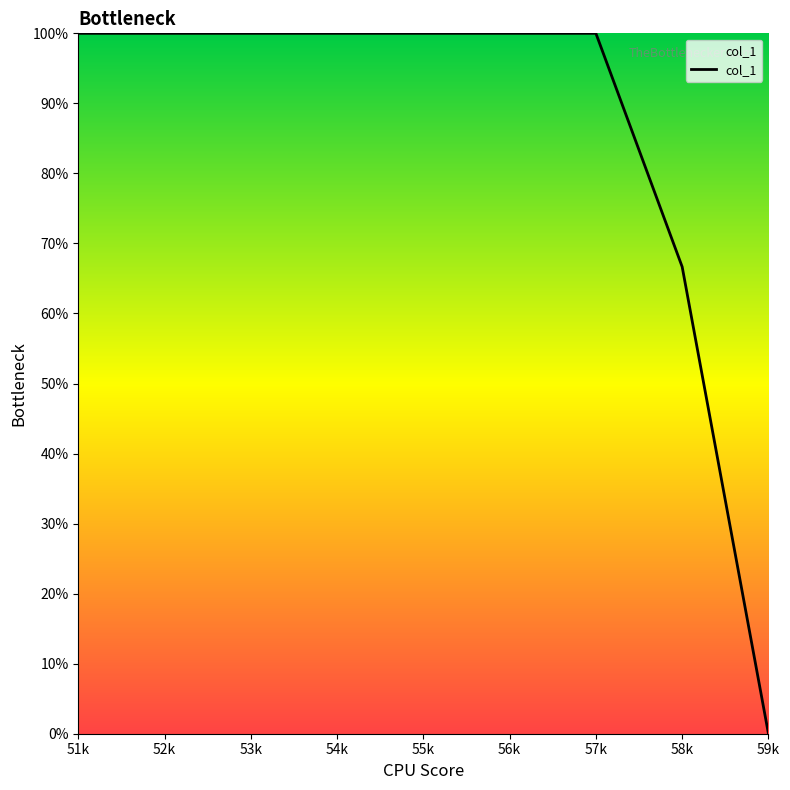

Which label corresponds to the smallest value in the chart?

59k